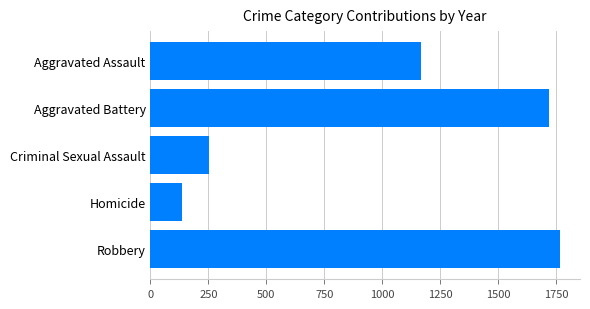

Which has a higher value, Criminal Sexual Assault or Robbery?

Robbery